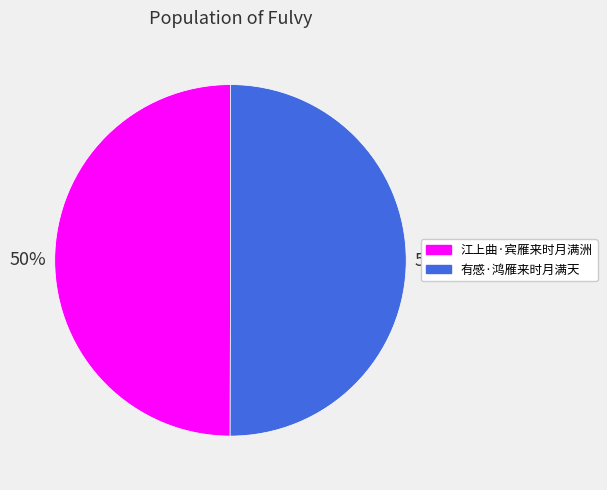

How many slices are in this pie chart?

2